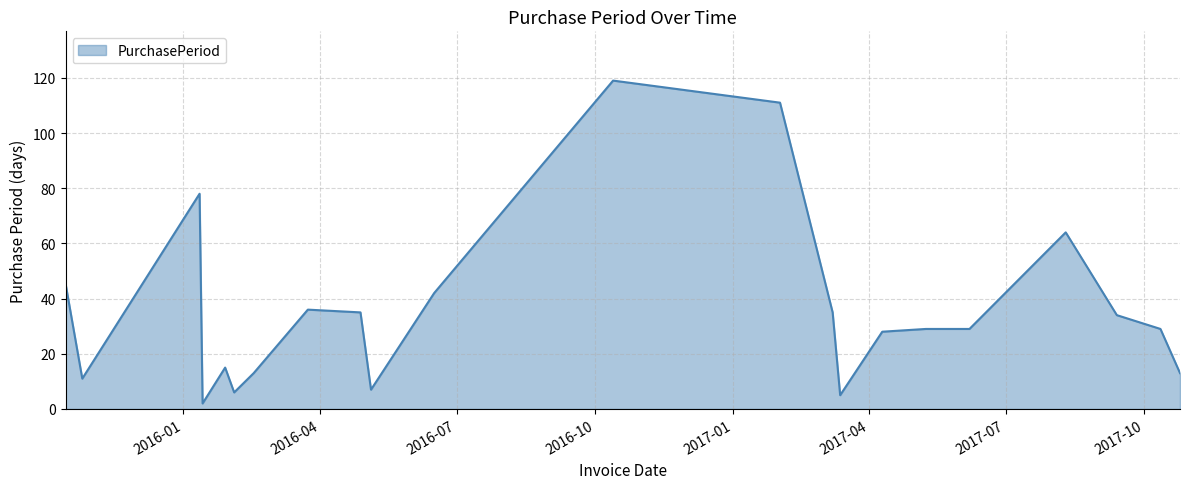

Does the chart display data point markers on the line(s)?

No